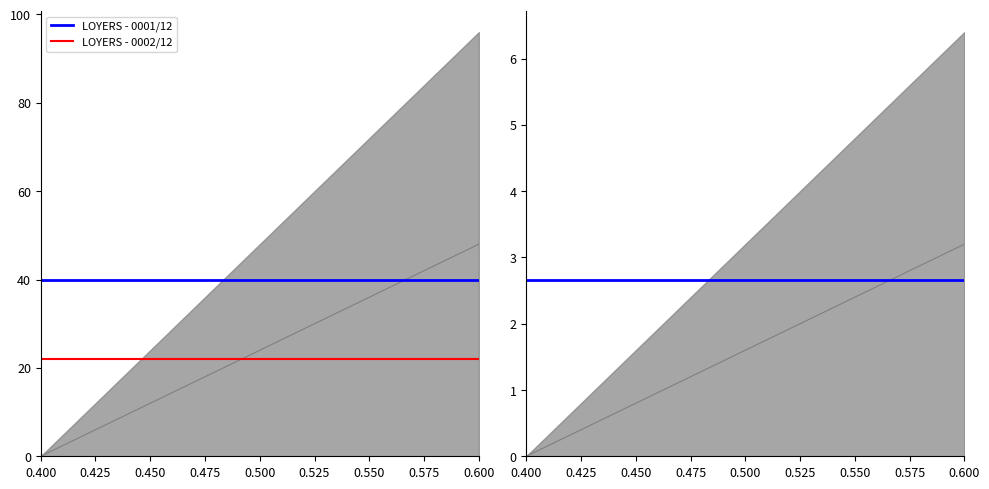

Rank the categories by LOYERS - 0002/12 value from lowest to highest.

0.400, 0.600